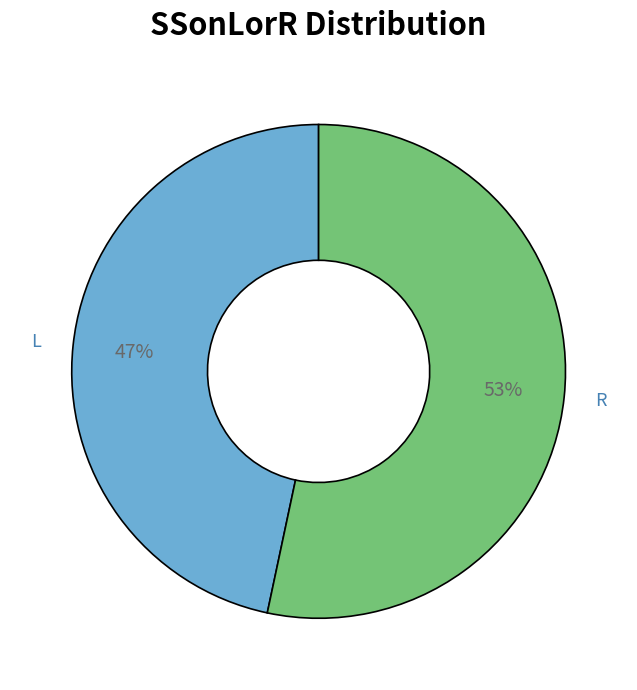

To the nearest percent, what is the average slice percentage?

50%